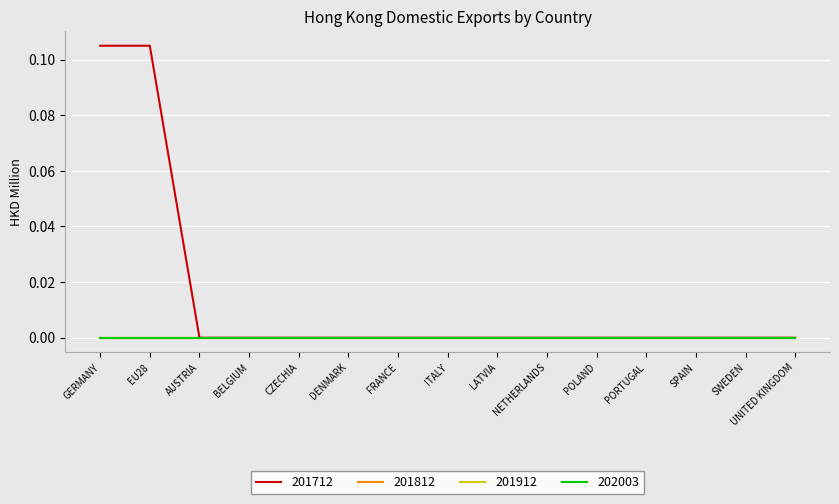

Which series has the largest total across all categories?

201712